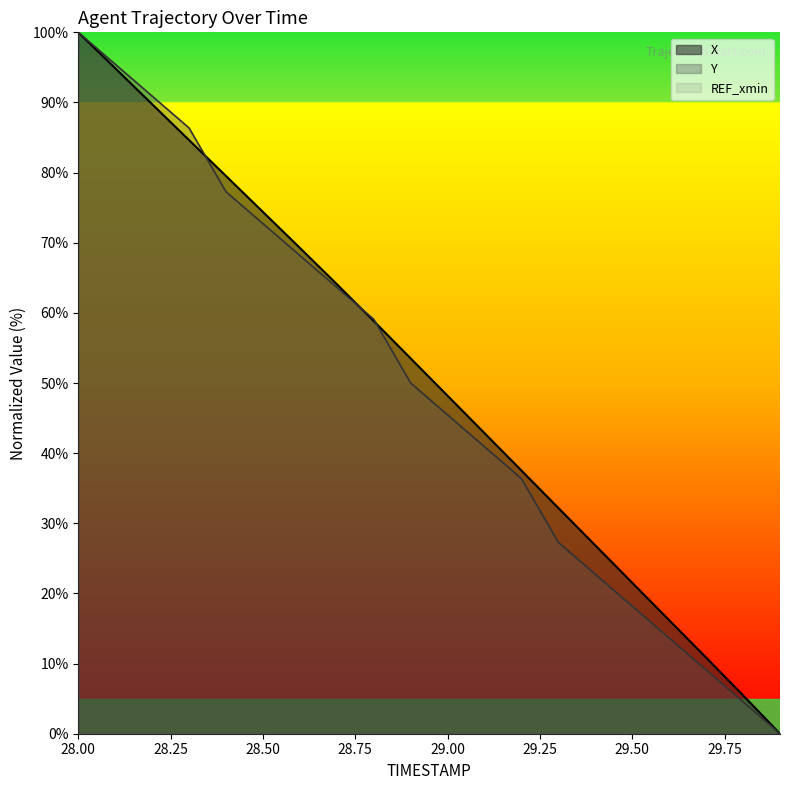

Reading left to right, what are all the values shown in this chart?

X: 100.0	94.9	89.8	84.6	79.5	74.4	69.3	64.1	58.8	53.5	48.2	42.8	37.5	32.2	26.8	21.5	16.2	10.9	5.5	0.0
Y: 100.0	95.5	90.9	86.4	77.3	72.7	68.2	63.6	59.1	50.0	45.5	40.9	36.4	27.3	22.7	18.2	13.6	9.1	4.5	0.0